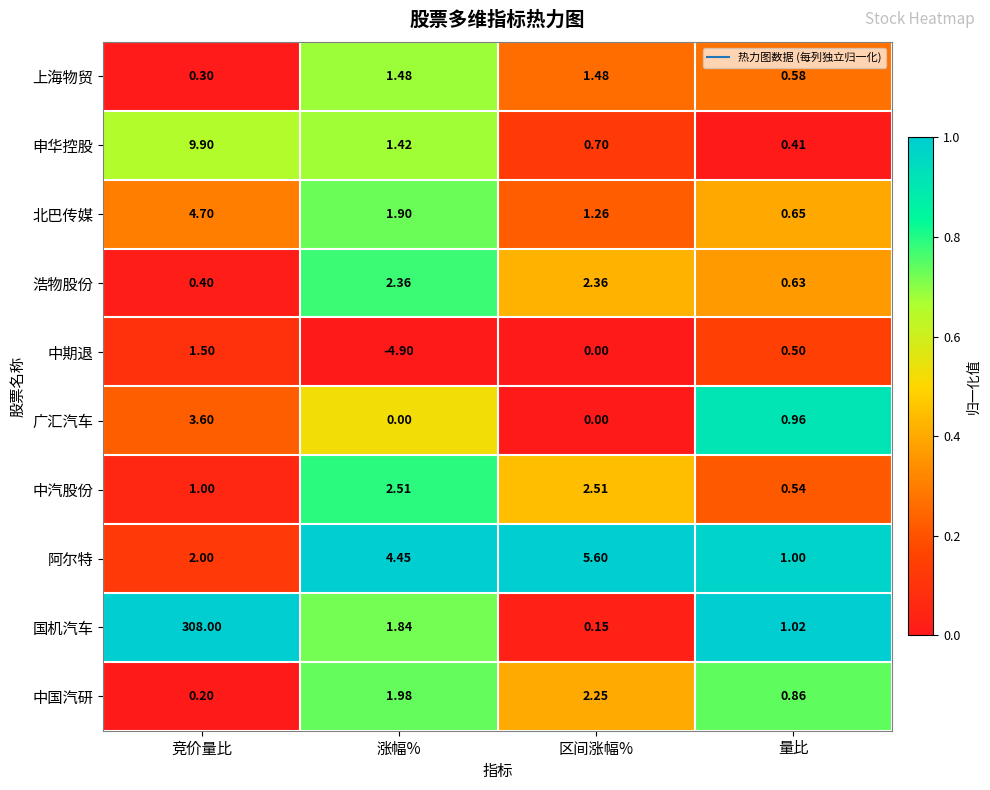

What is the maximum value shown in the chart?

308.0